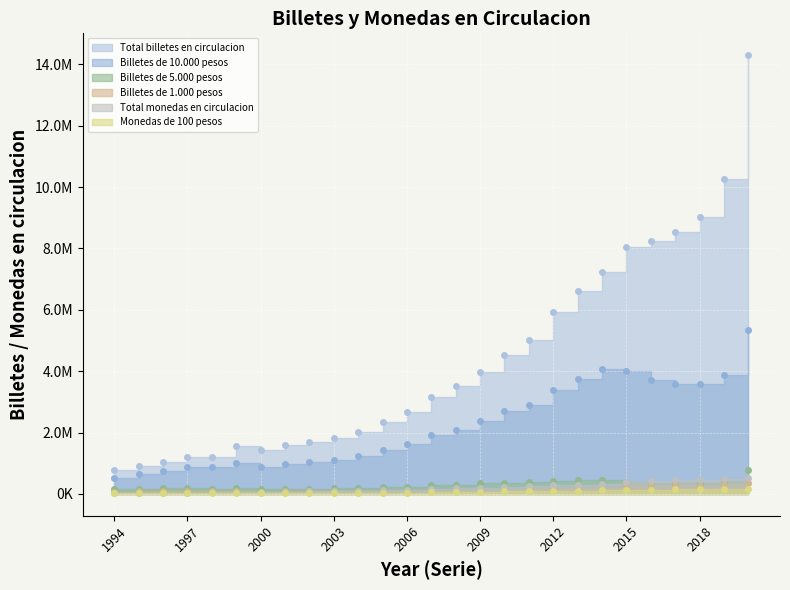

True or false: Total monedas en circulacion and Monedas de 100 pesos cross at least once.

False